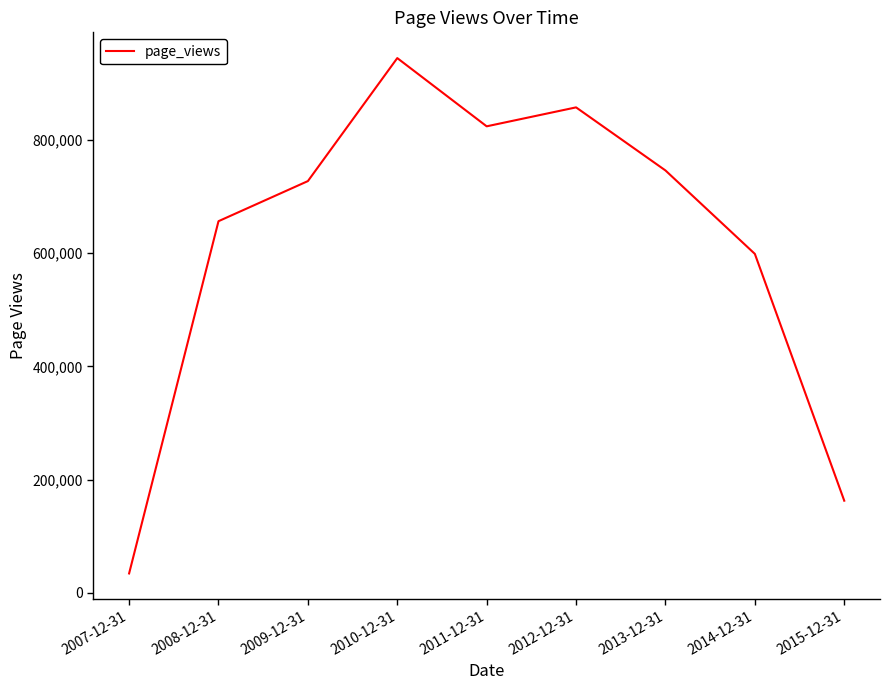

True or false: the data shows 1033442 at 2009-12-31.

False